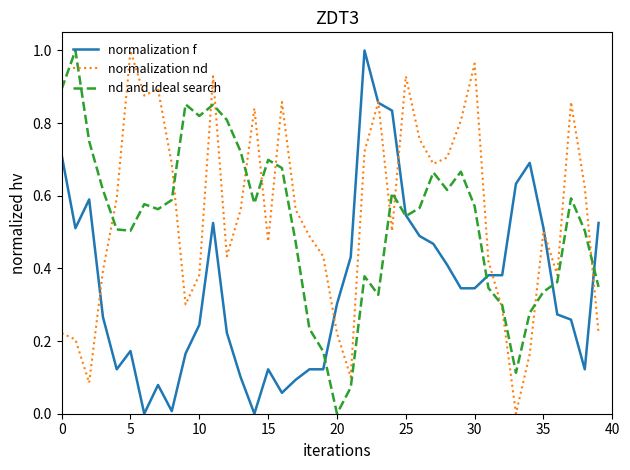

How many intersections are there between nd and ideal search and normalization nd?

12